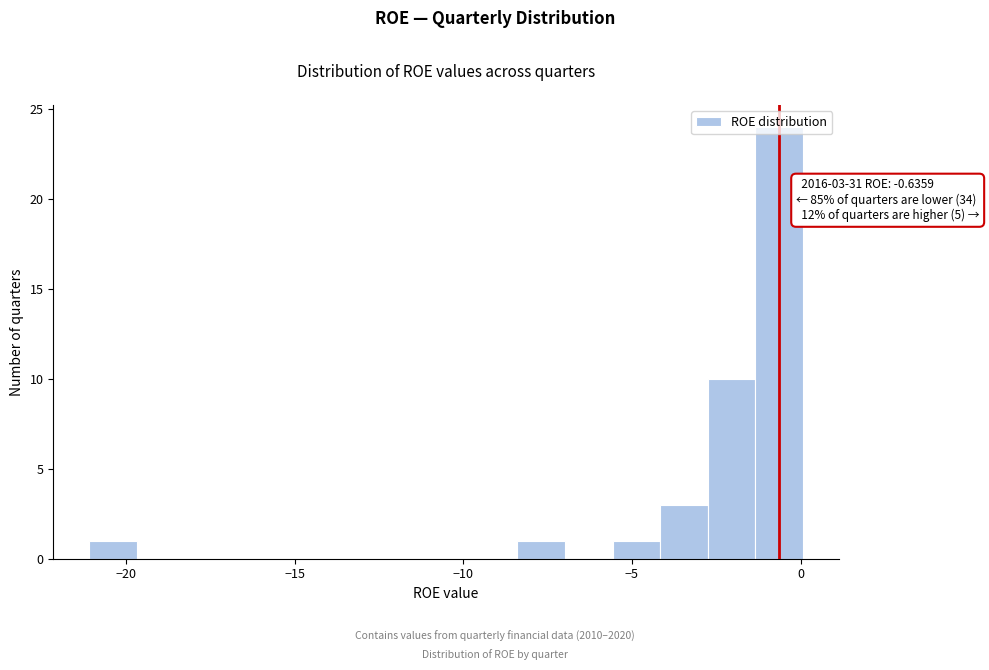

Around what value on the x-axis is the tallest bar? Give the approximate position of its centre, as read against the axis.

-0.5